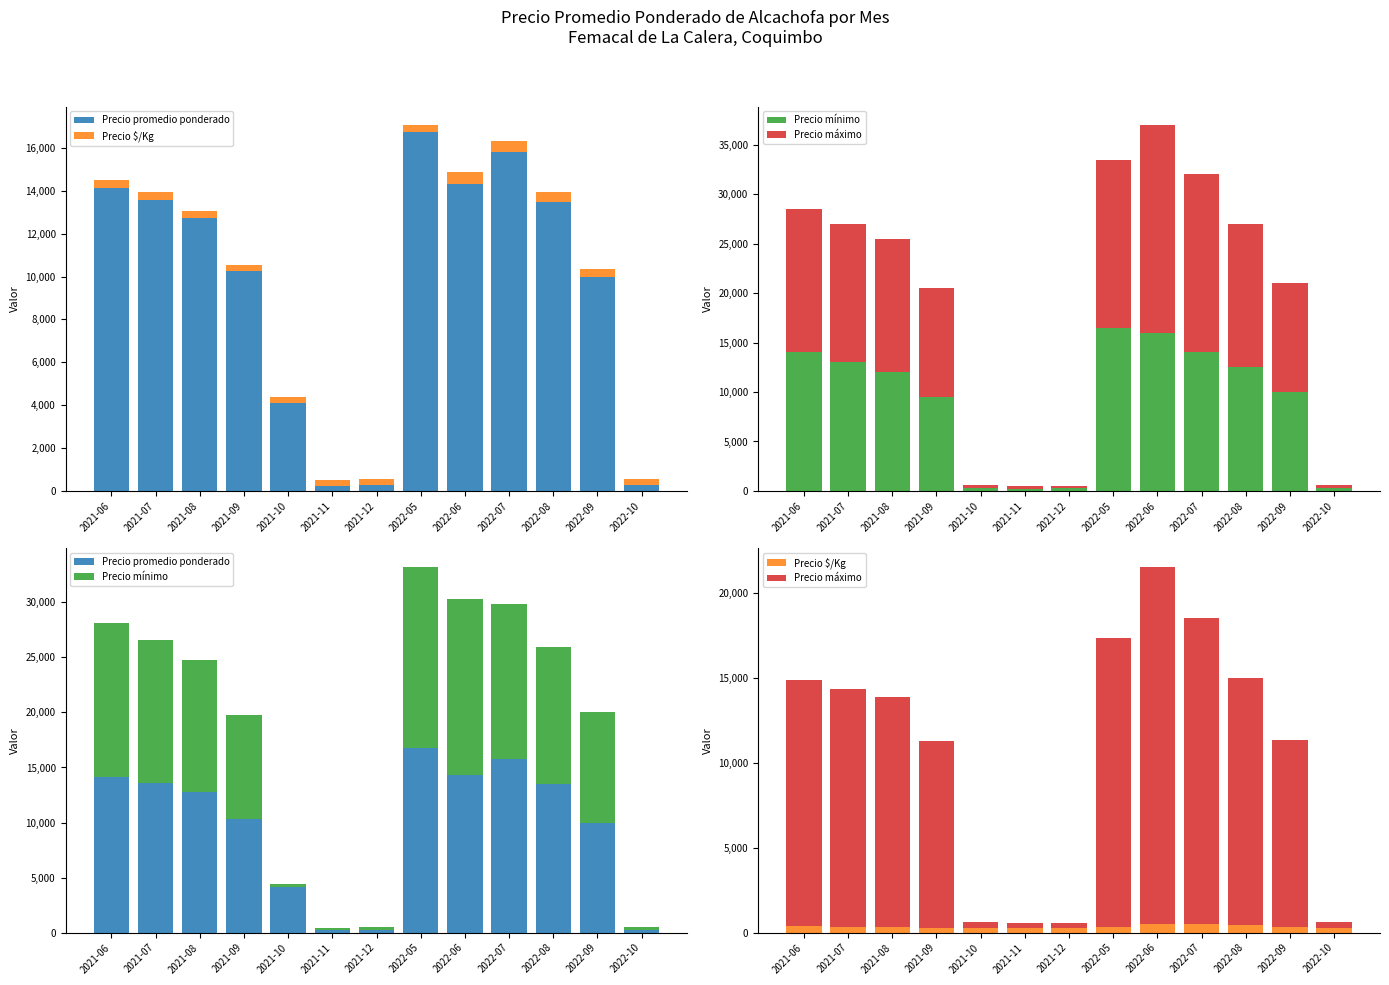

At how many categories does at least one series exceed 2347?

10